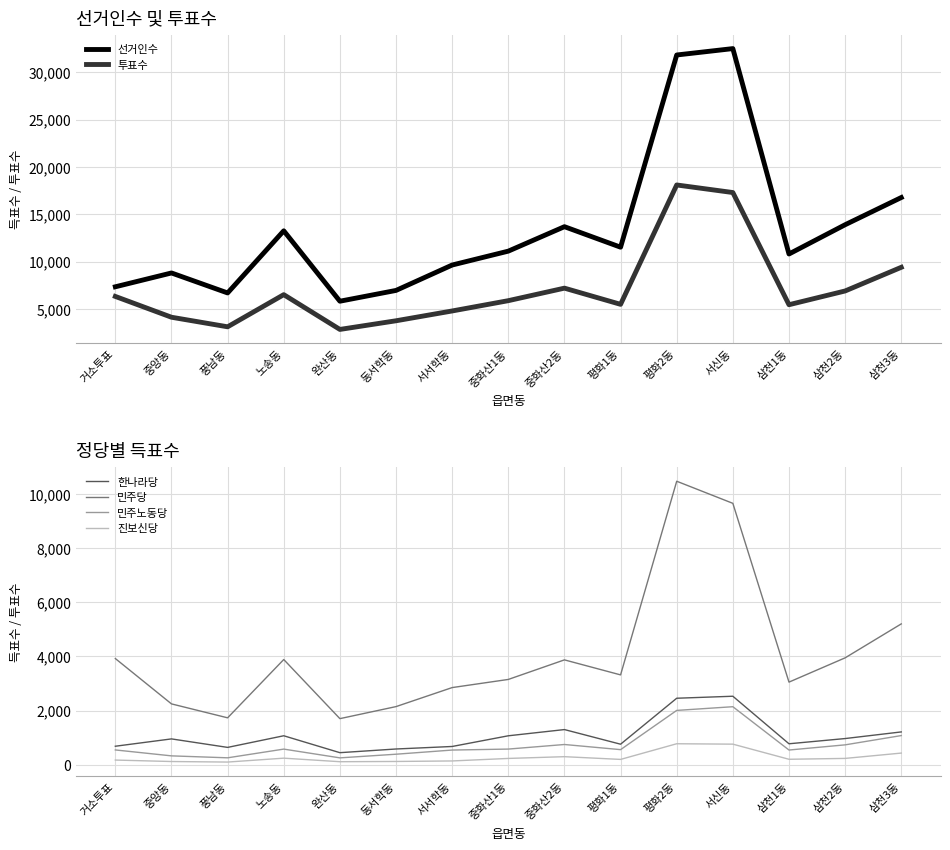

What is the label of the 9th point from the left?

중화산2동